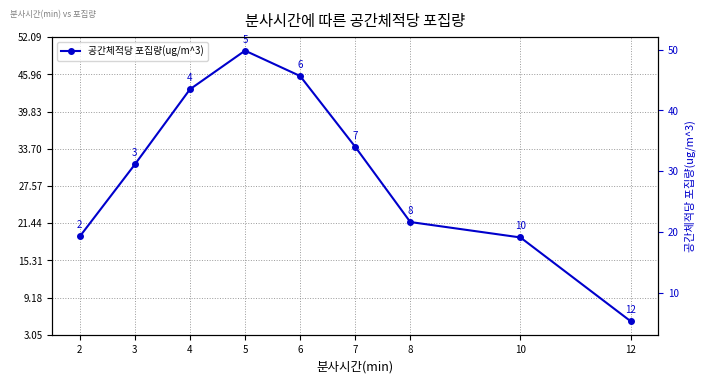

True or false: the data has more than 2 interior local peaks.

False